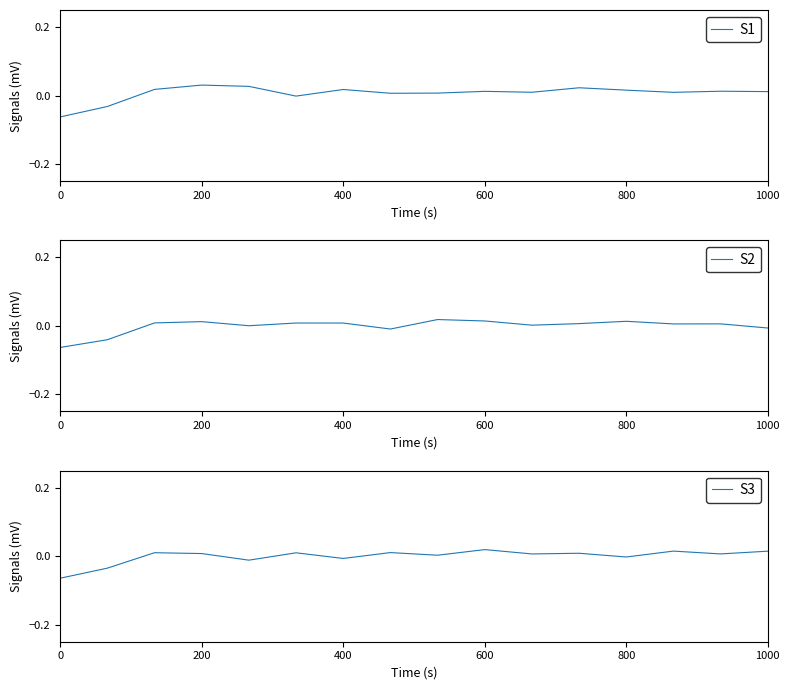

Rank the series at 9 from lowest to highest value.

S1, S2, S3